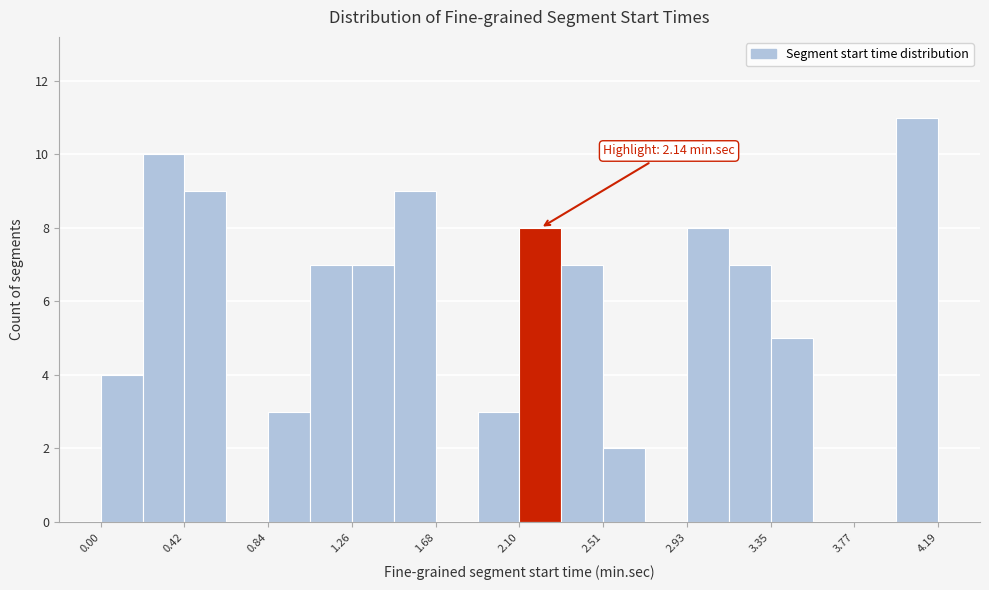

Which range on the x-axis has the tallest bar?

4.00 to 4.20